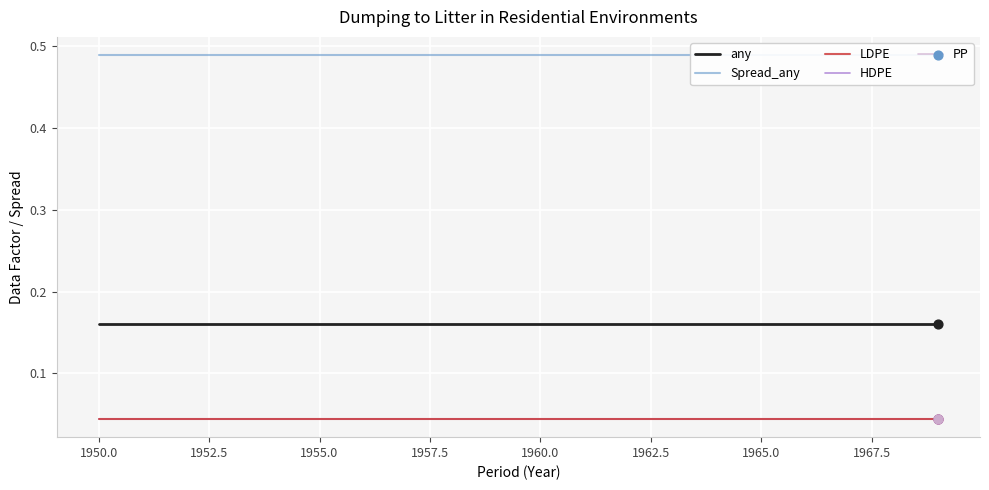

Which series has the widest spread of Y values?

any